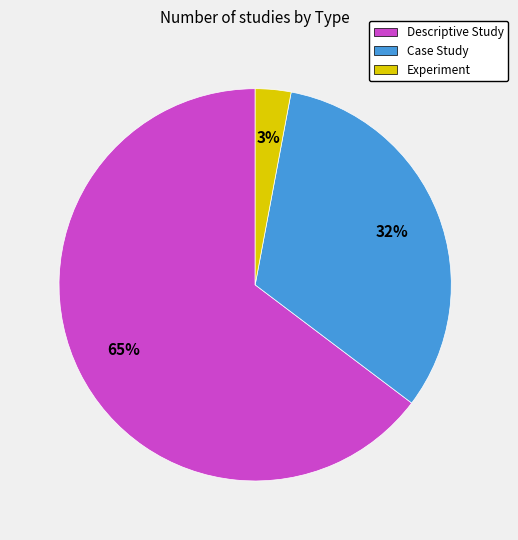

What is the largest slice in the pie chart?

Descriptive Study